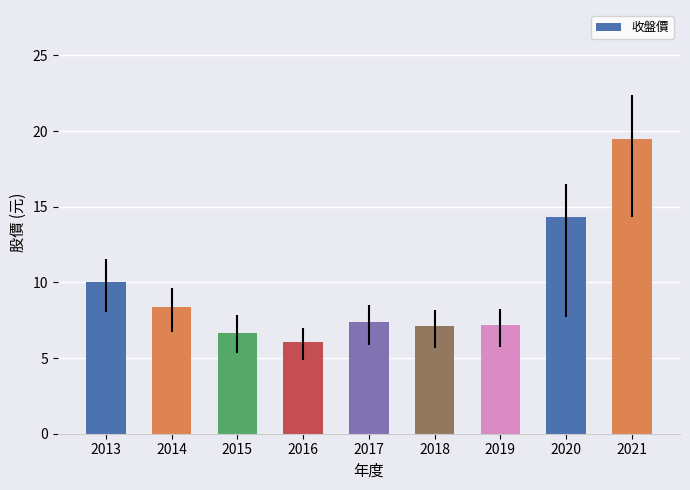

Is it true that the value at 2014 is 13.2?

False